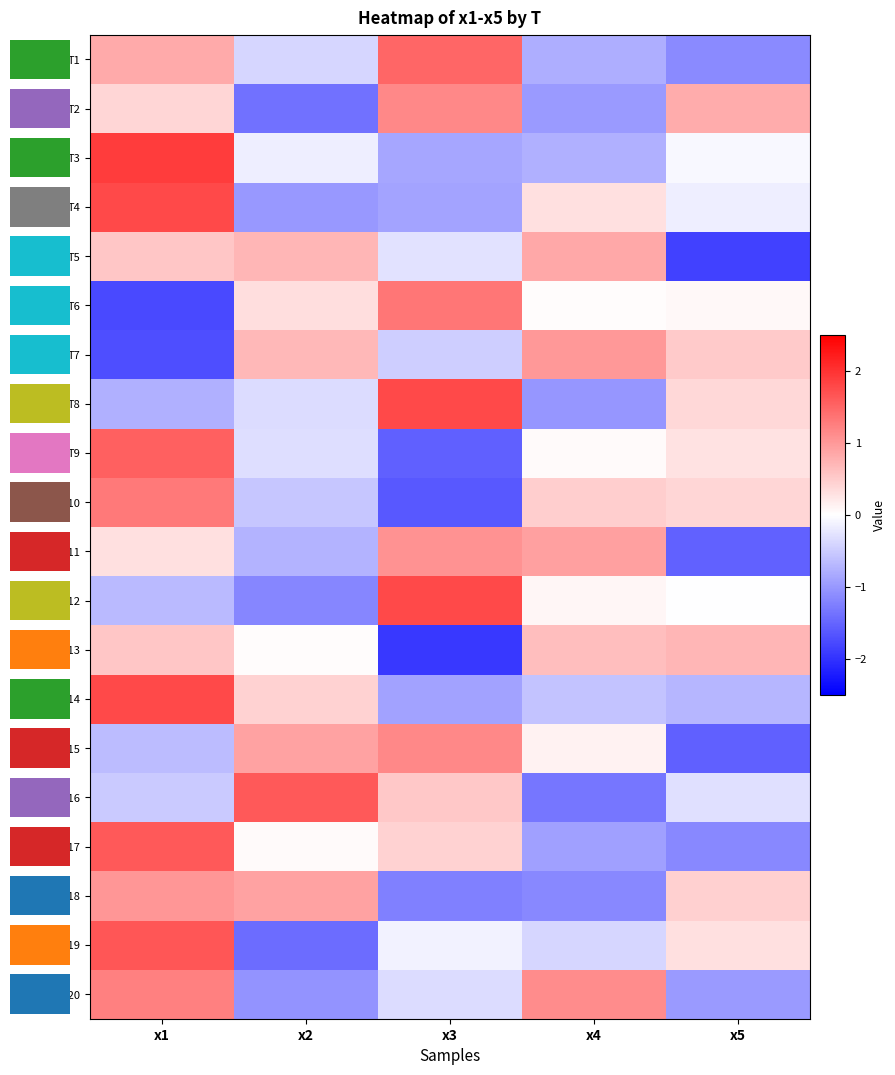

At which category does the chart reach its minimum across all series?

x3